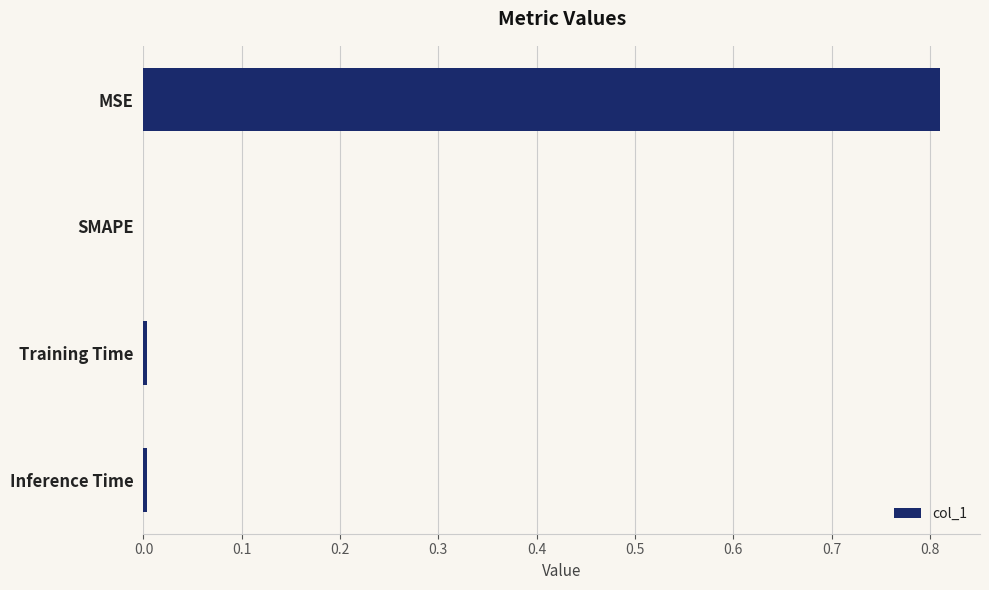

Which label corresponds to the largest value in the chart?

MSE